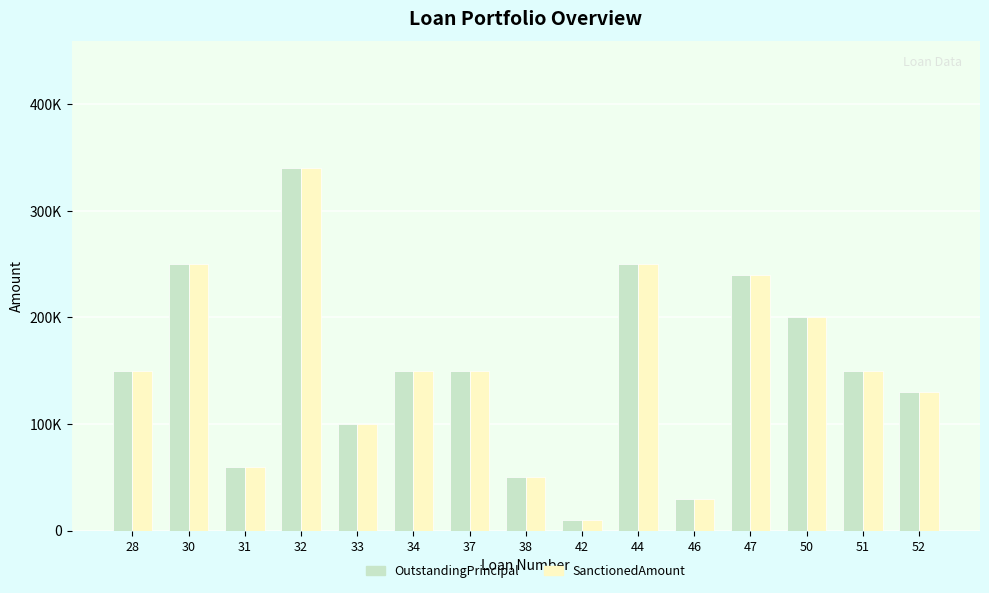

Are the bars horizontal?

No